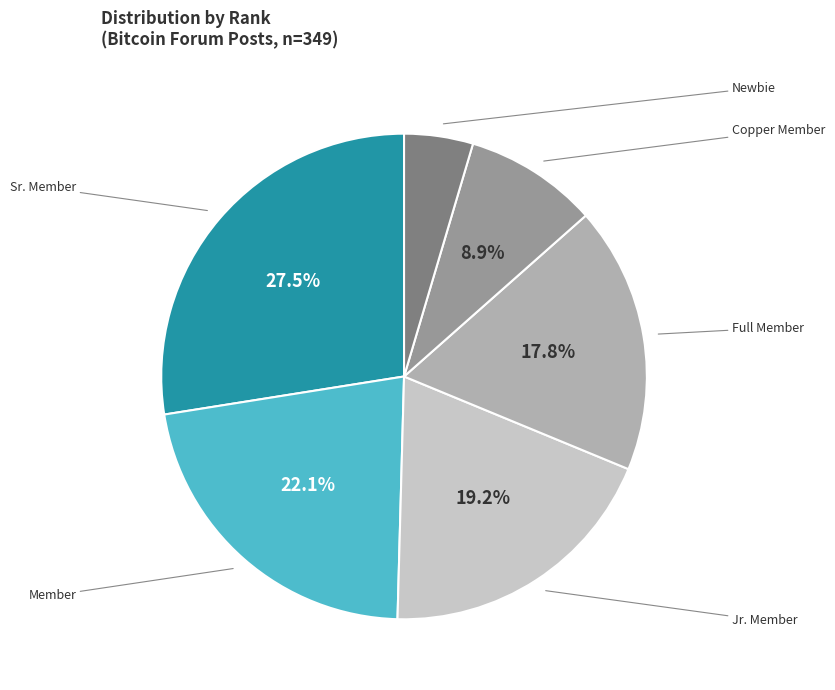

To the nearest percent, what is the difference between the largest and smallest slice percentages?

23%